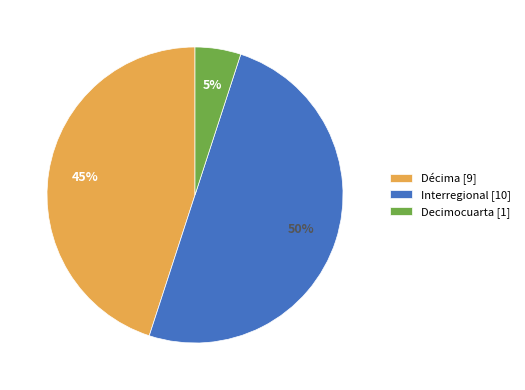

Does Décima [9] represent more than half of the total?

No